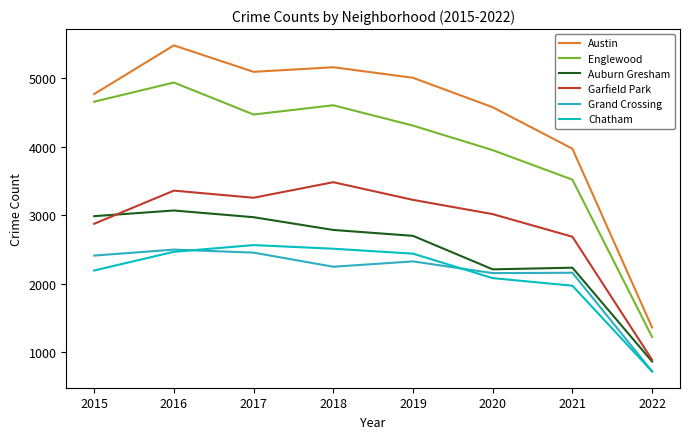

What is the maximum value for Grand Crossing?

2500